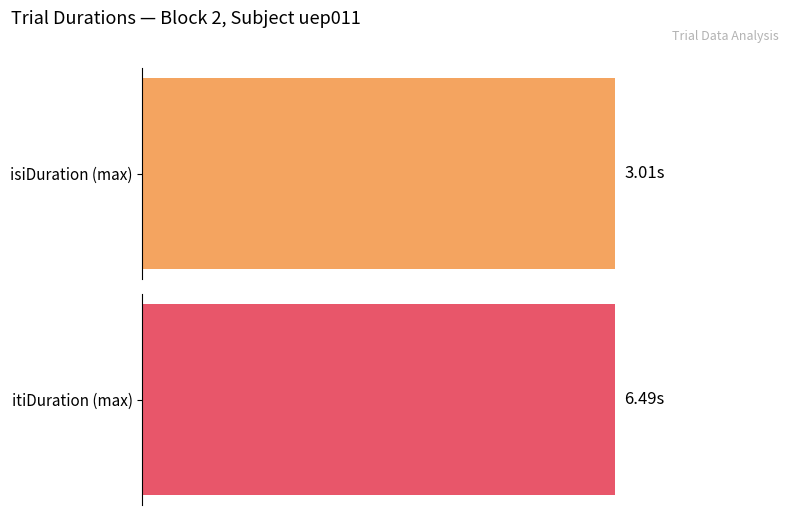

The isiDuration series shows 4.0 at 7. True or false?

False